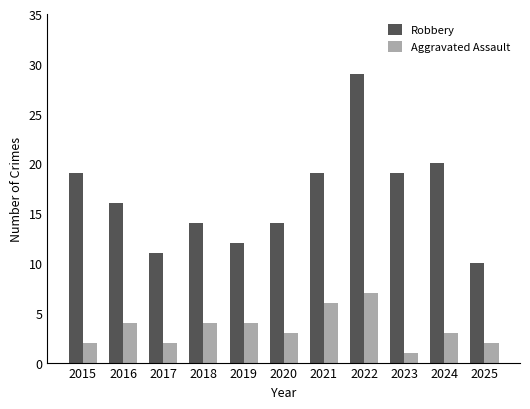

How many series are shown in this chart?

2